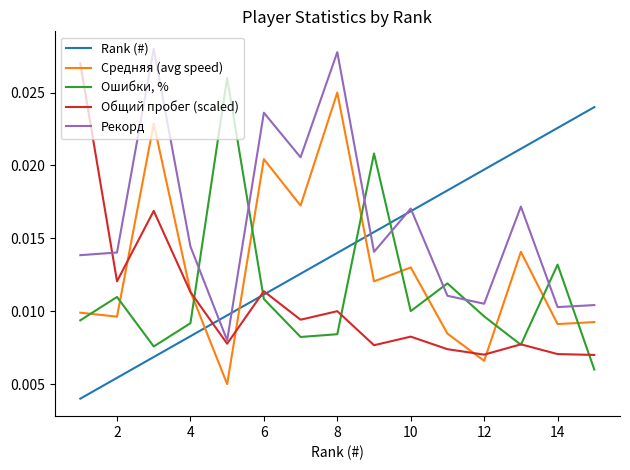

In Средняя (avg speed), how many points are higher than both neighbors (excluding endpoints)?

5